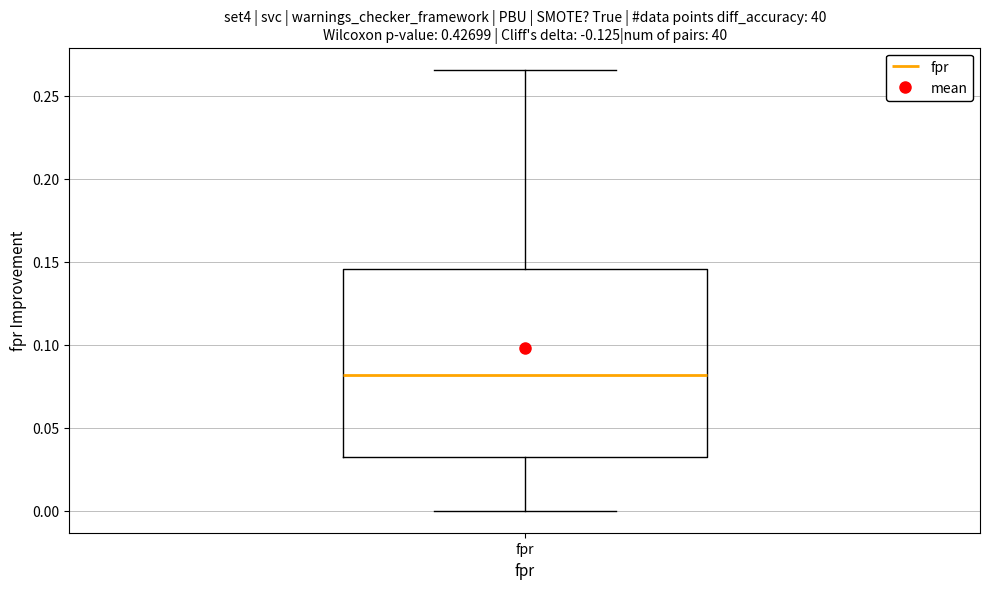

Transcribe this box plot: give where the median line is, the range the box spans, and where the two whiskers end, as read against the y-axis. The values are not printed on the chart, so give them approximately, as read against the axis.

median 0.080, box 0.030 to 0.145, whiskers 0.000 to 0.265